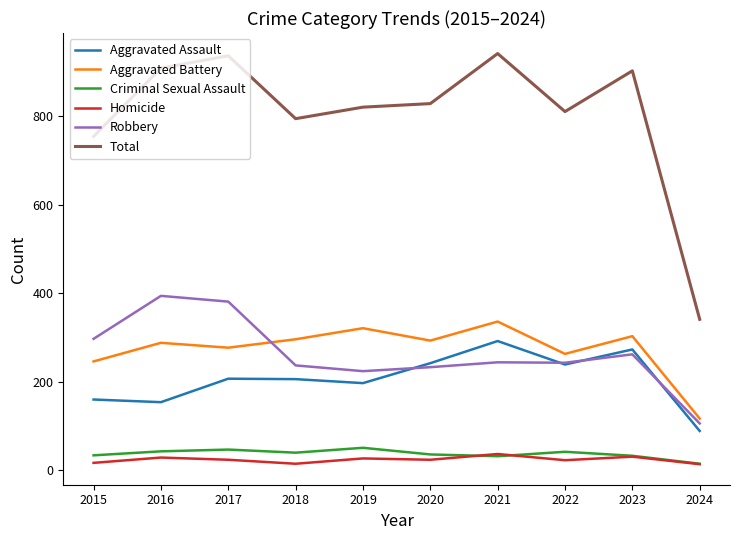

What is the spread (max minus min) of values at 2021?

909